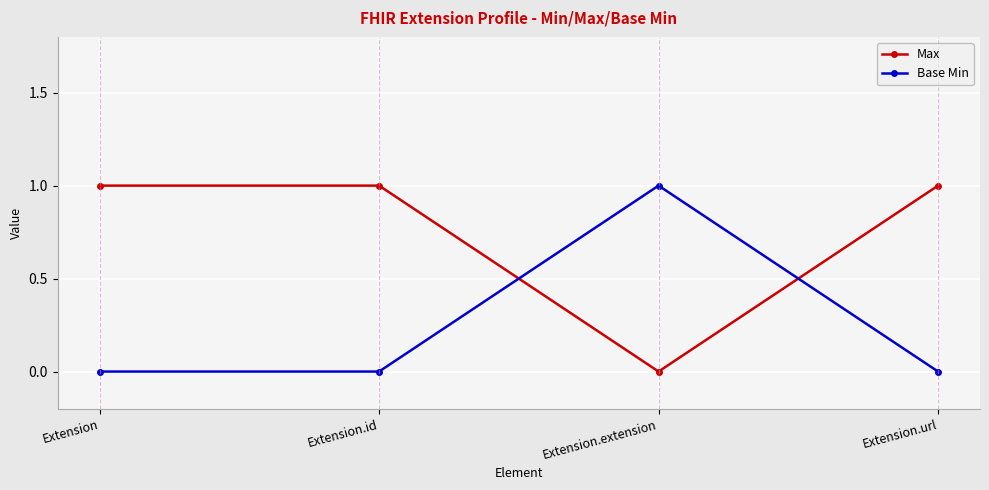

How many positive values does the Max series have?

3